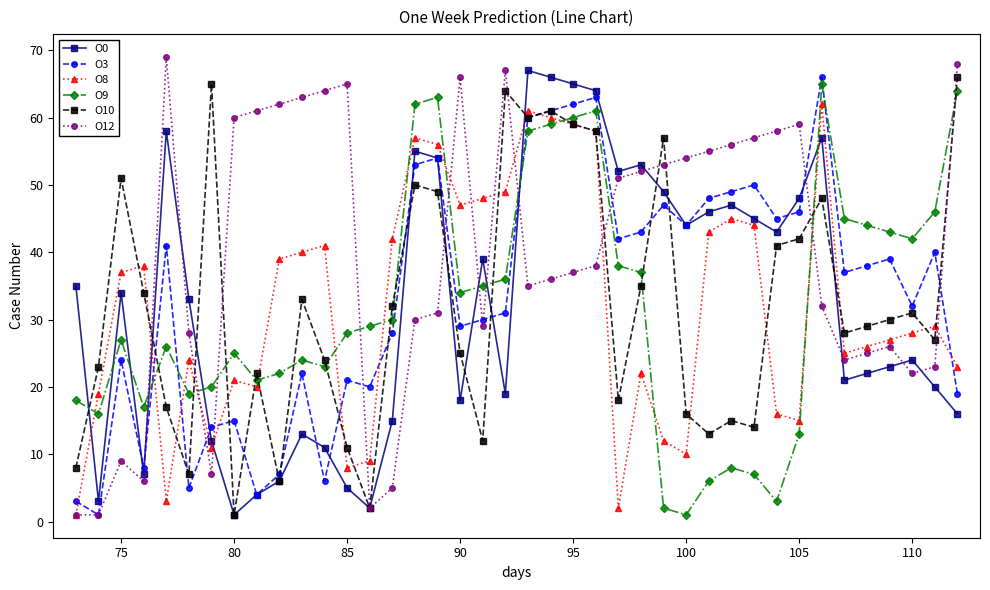

True or false: O9 and O10 intersect in this chart.

True